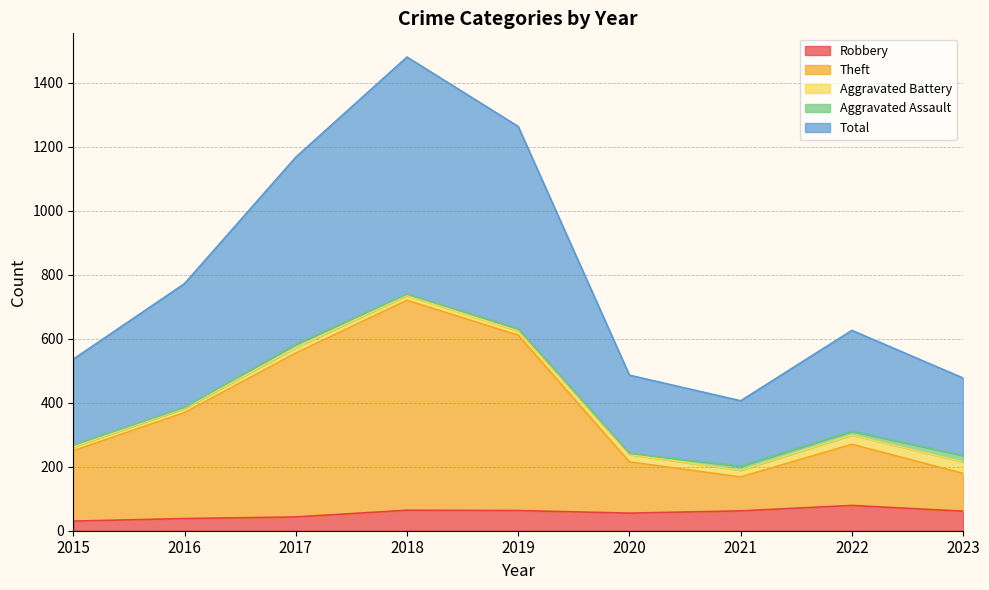

What is the minimum value for Robbery?

30